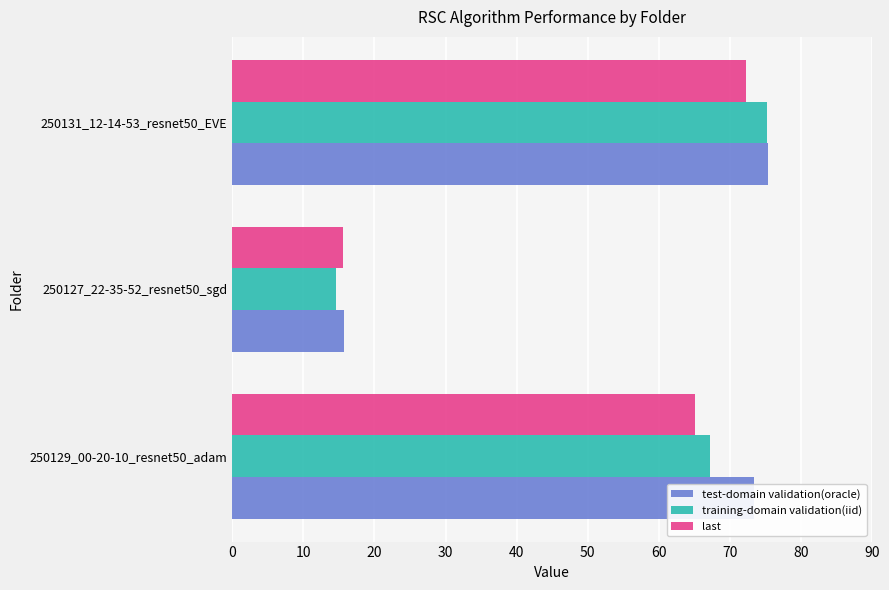

Between 250129_00-20-10_resnet50_adam and 250131_12-14-53_resnet50_EVE, which series saw the biggest shift?

training-domain validation(iid)